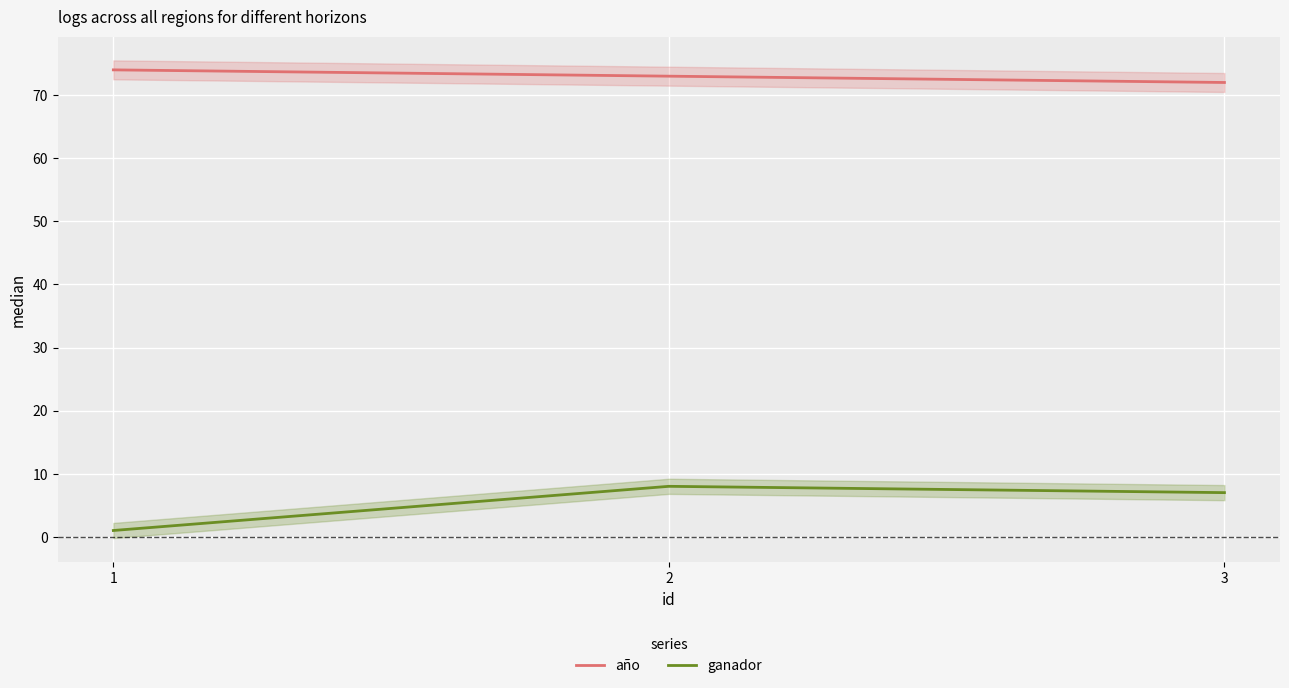

Reading left to right, transcribe all the data shown in this chart.

año: 74	73	72
ganador: 1	8	7